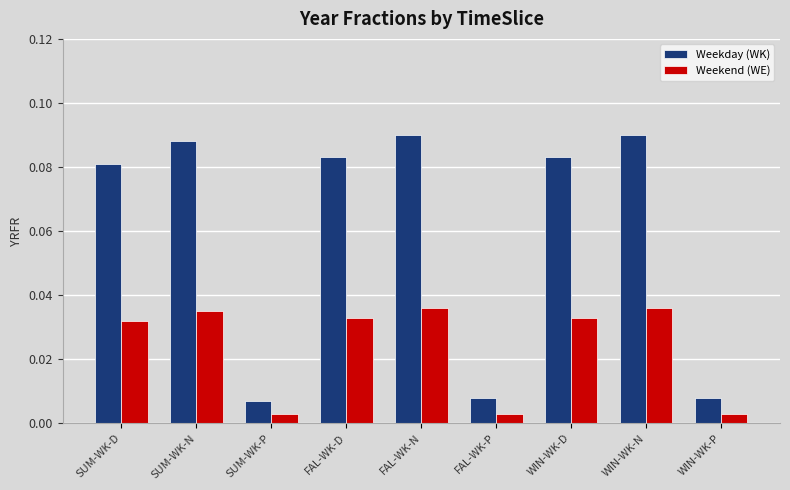

At WIN-WK-D, list the series in order from smallest to largest.

Weekend (WE), Weekday (WK)